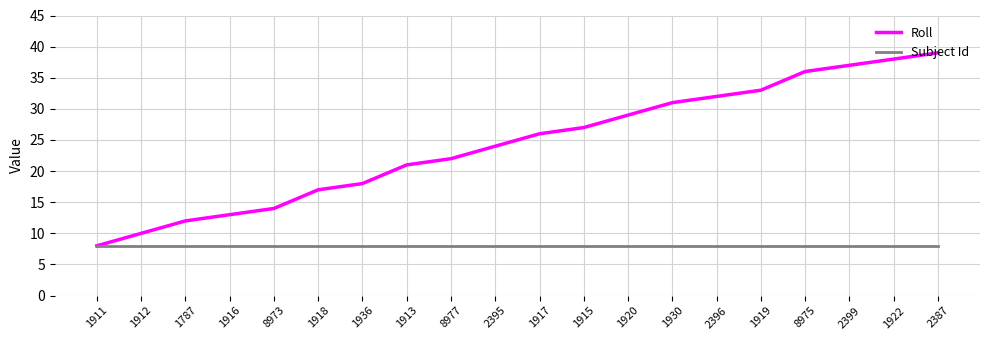

What position from the left is 8973?

5